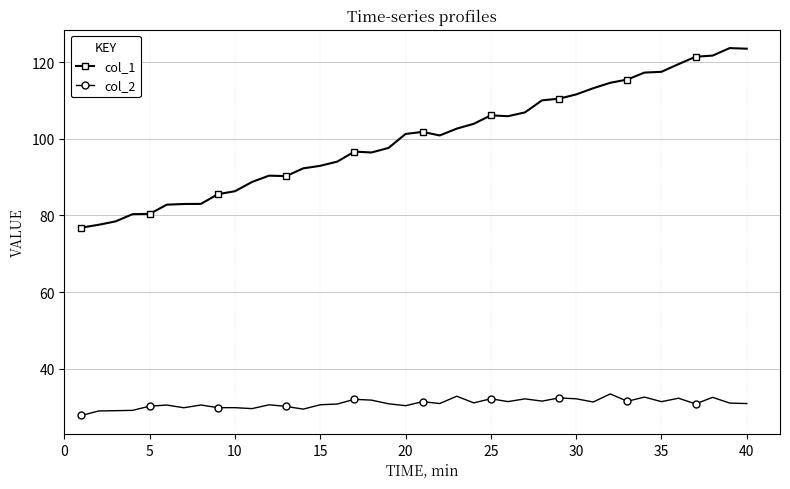

What are all the series names shown in the legend?

col_1, col_2